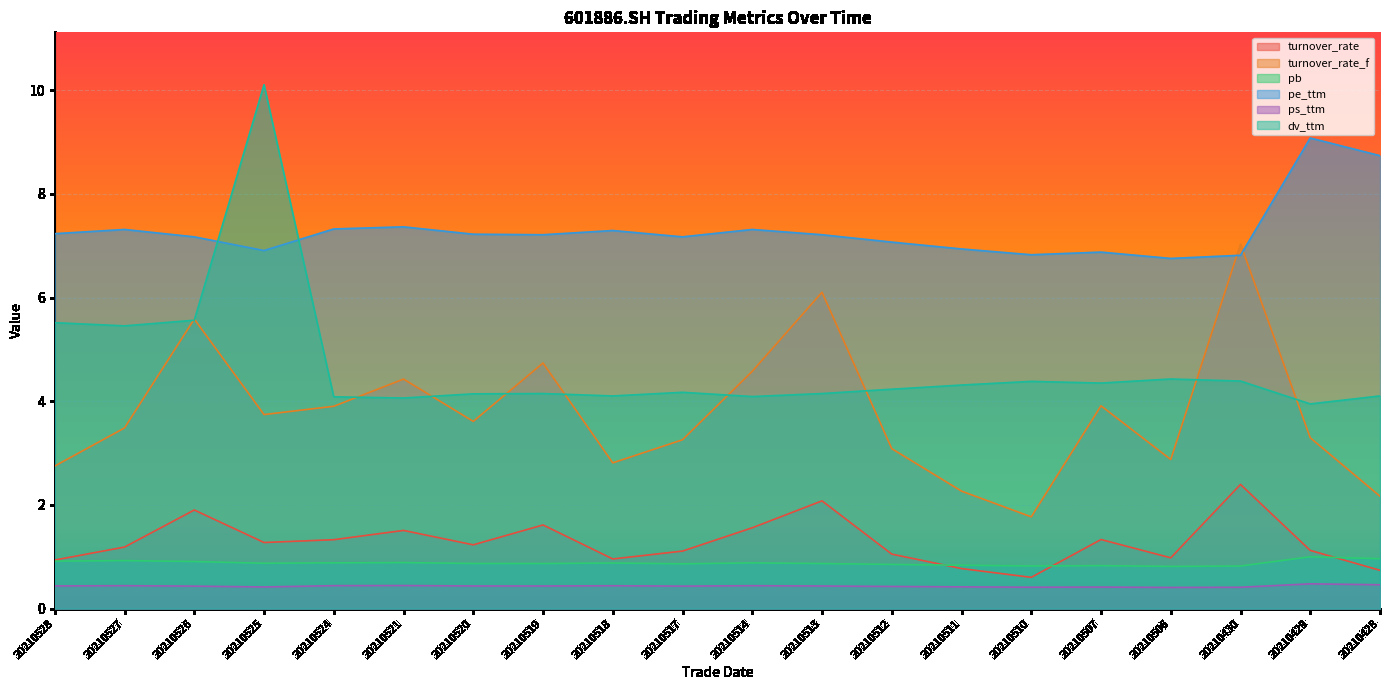

Reading left to right, what are all the values shown in this chart?

turnover_rate: 0.9	1.2	1.9	1.3	1.3	1.5	1.2	1.6	1.0	1.1	1.6	2.1	1.1	0.8	0.6	1.3	1.0	2.4	1.1	0.7
turnover_rate_f: 2.7	3.5	5.6	3.7	3.9	4.4	3.6	4.7	2.8	3.3	4.6	6.1	3.1	2.3	1.8	3.9	2.9	7.0	3.3	2.2
pb: 0.9	0.9	0.9	0.9	0.9	0.9	0.9	0.9	0.9	0.9	0.9	0.9	0.9	0.8	0.8	0.8	0.8	0.8	1.0	1.0
pe_ttm: 7.2	7.3	7.2	6.9	7.3	7.4	7.2	7.2	7.3	7.2	7.3	7.2	7.1	6.9	6.8	6.9	6.8	6.8	9.1	8.7
ps_ttm: 0.4	0.4	0.4	0.4	0.4	0.4	0.4	0.4	0.4	0.4	0.4	0.4	0.4	0.4	0.4	0.4	0.4	0.4	0.5	0.5
dv_ttm: 5.5	5.5	5.6	10.1	4.1	4.1	4.1	4.1	4.1	4.2	4.1	4.1	4.2	4.3	4.4	4.4	4.4	4.4	3.9	4.1